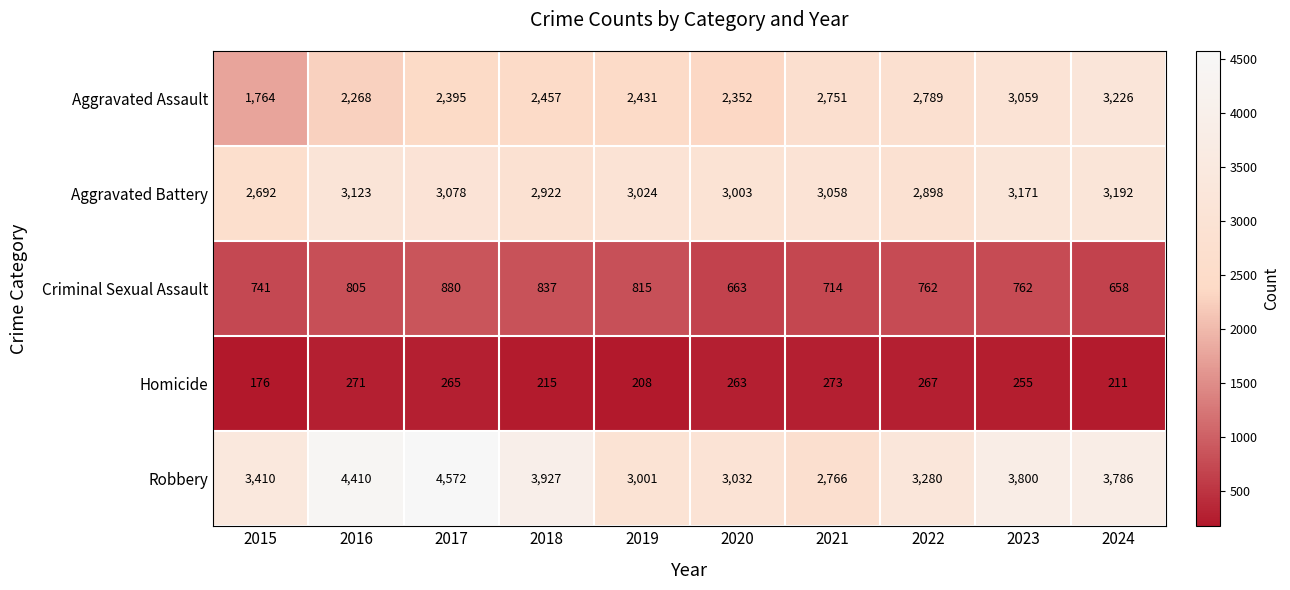

Where is Aggravated Assault nearest to the value 2495?

2018